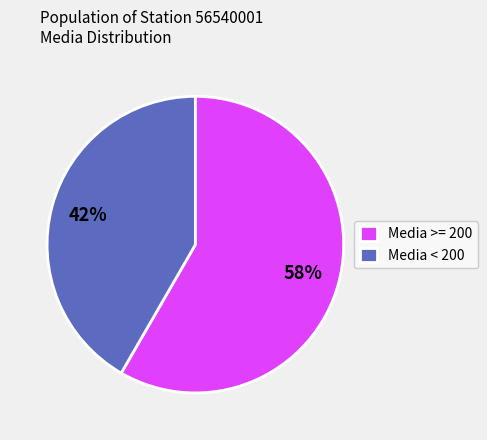

What is the smallest slice in the pie chart?

Media < 200